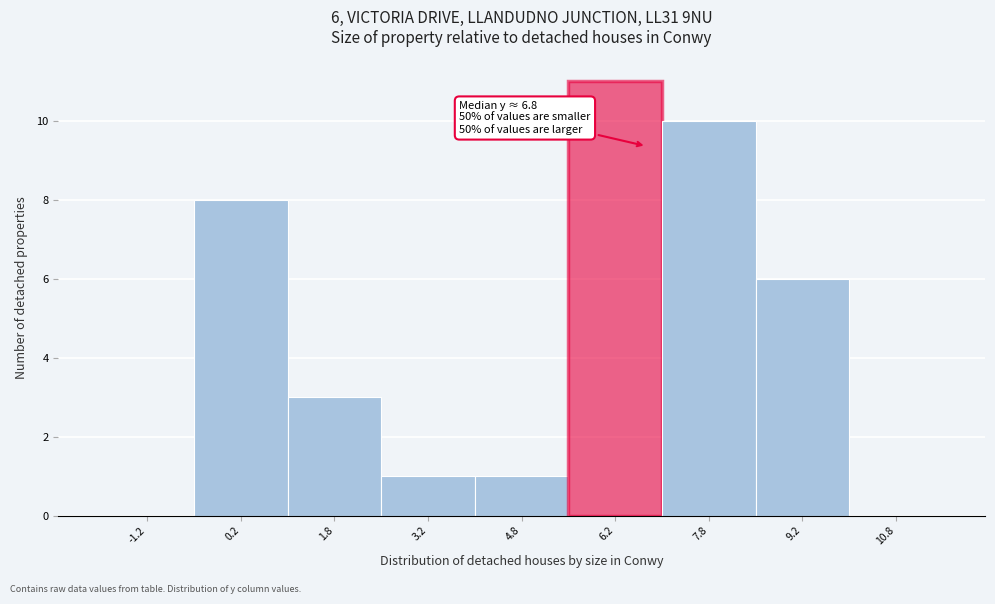

Over which range of the x-axis is the bar tallest?

5.5 to 7.0